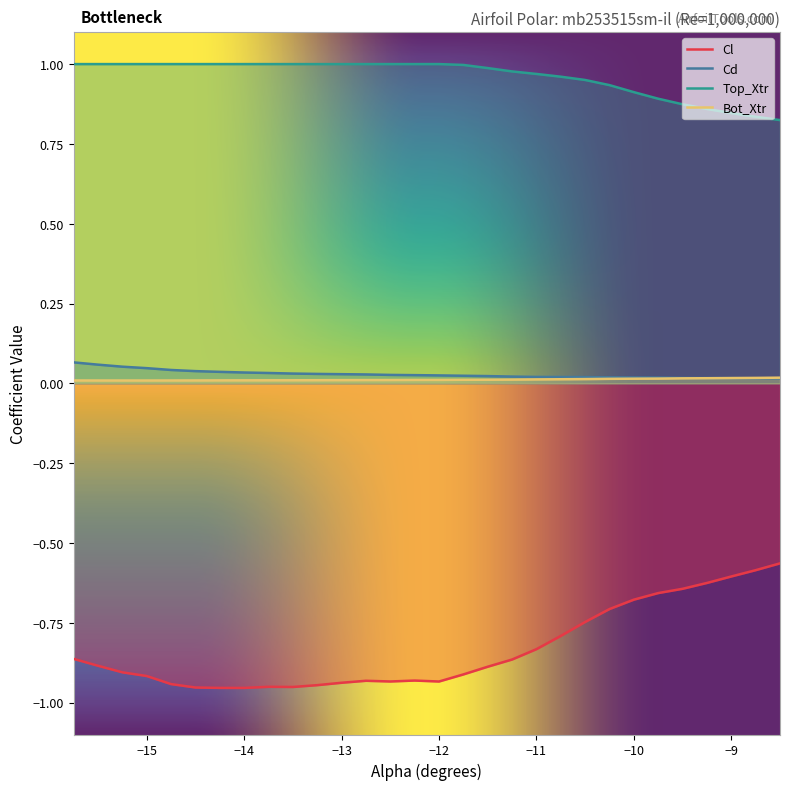

Reading left to right, what are all the values shown in this chart?

Cl: -15.75=-0.9	-15.5=-0.9	-15.25=-0.9	-15.0=-0.9	-14.75=-0.9	-14.5=-1.0	-14.25=-1.0	-14.0=-1.0	-13.75=-1.0	-13.5=-1.0	-13.25=-0.9	-13.0=-0.9	-12.75=-0.9	-12.5=-0.9	-12.25=-0.9	-12.0=-0.9	-11.75=-0.9	-11.5=-0.9	-11.25=-0.9	-11.0=-0.8	-10.75=-0.8	-10.5=-0.7	-10.25=-0.7	-10.0=-0.7	-9.75=-0.7	-9.5=-0.6	-9.25=-0.6	-9.0=-0.6	-8.75=-0.6	-8.5=-0.6
Cd: -15.75=0.1	-15.5=0.1	-15.25=0.1	-15.0=0.0	-14.75=0.0	-14.5=0.0	-14.25=0.0	-14.0=0.0	-13.75=0.0	-13.5=0.0	-13.25=0.0	-13.0=0.0	-12.75=0.0	-12.5=0.0	-12.25=0.0	-12.0=0.0	-11.75=0.0	-11.5=0.0	-11.25=0.0	-11.0=0.0	-10.75=0.0	-10.5=0.0	-10.25=0.0	-10.0=0.0	-9.75=0.0	-9.5=0.0	-9.25=0.0	-9.0=0.0	-8.75=0.0	-8.5=0.0
Top_Xtr: -15.75=1.0	-15.5=1.0	-15.25=1.0	-15.0=1.0	-14.75=1.0	-14.5=1.0	-14.25=1.0	-14.0=1.0	-13.75=1.0	-13.5=1.0	-13.25=1.0	-13.0=1.0	-12.75=1.0	-12.5=1.0	-12.25=1.0	-12.0=1.0	-11.75=1.0	-11.5=1.0	-11.25=1.0	-11.0=1.0	-10.75=1.0	-10.5=1.0	-10.25=0.9	-10.0=0.9	-9.75=0.9	-9.5=0.9	-9.25=0.9	-9.0=0.8	-8.75=0.8	-8.5=0.8
Bot_Xtr: -15.75=0.0	-15.5=0.0	-15.25=0.0	-15.0=0.0	-14.75=0.0	-14.5=0.0	-14.25=0.0	-14.0=0.0	-13.75=0.0	-13.5=0.0	-13.25=0.0	-13.0=0.0	-12.75=0.0	-12.5=0.0	-12.25=0.0	-12.0=0.0	-11.75=0.0	-11.5=0.0	-11.25=0.0	-11.0=0.0	-10.75=0.0	-10.5=0.0	-10.25=0.0	-10.0=0.0	-9.75=0.0	-9.5=0.0	-9.25=0.0	-9.0=0.0	-8.75=0.0	-8.5=0.0